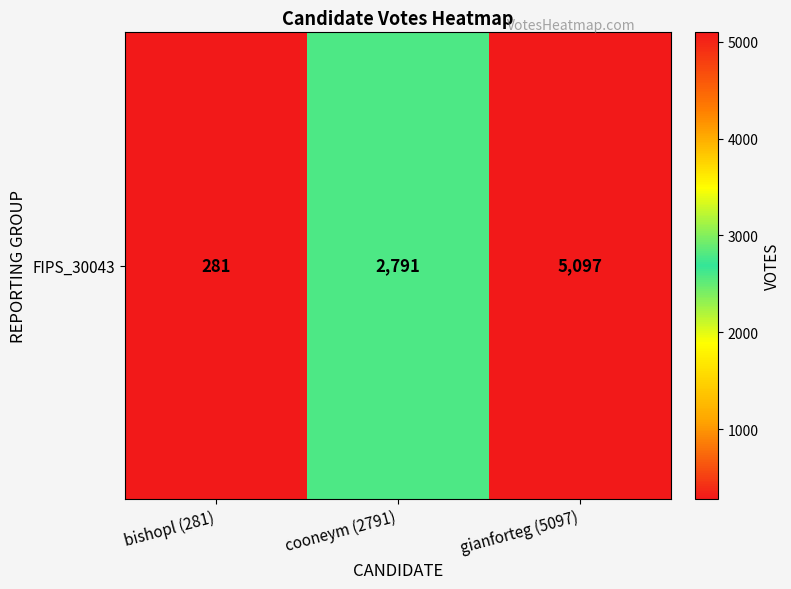

The chart shows a value of 2791 at cooneym (2791). True or false?

True